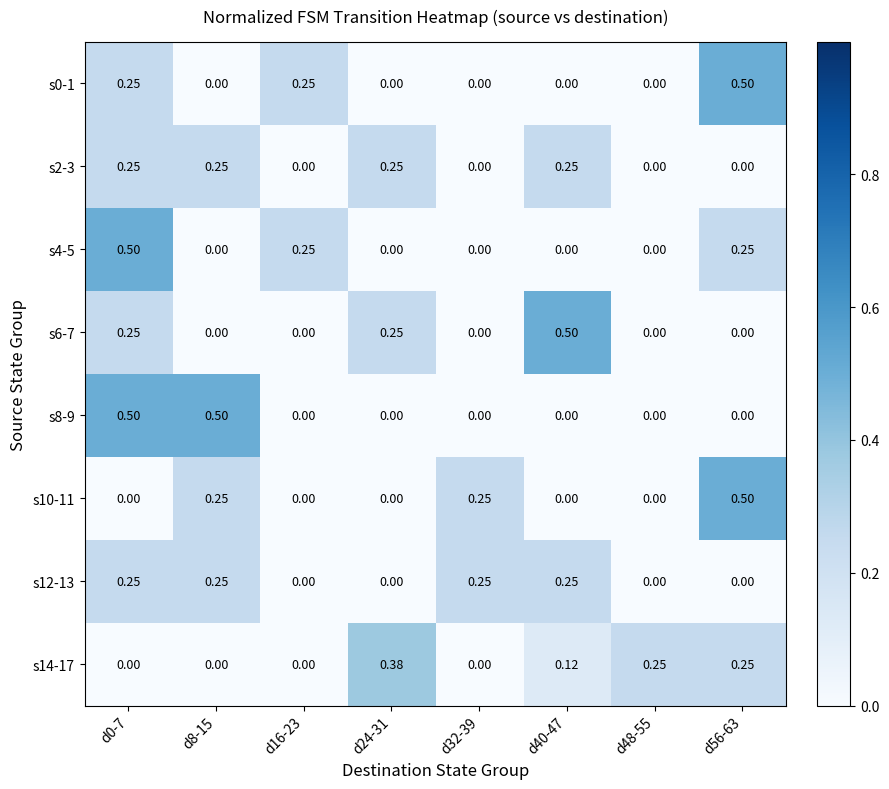

Is the value of s10-11 at d56-63 greater than the value of s14-17 at d32-39?

Yes